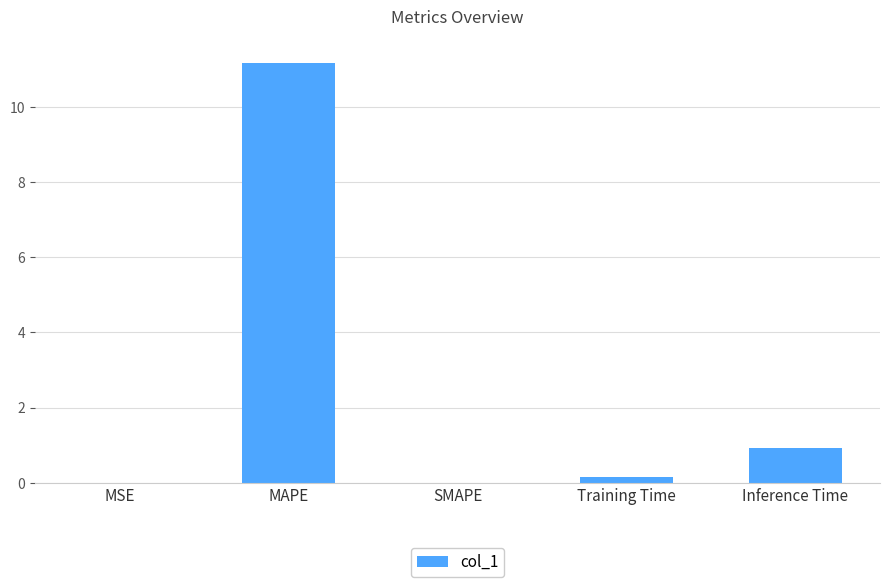

What is the maximum value shown in the chart?

11.2